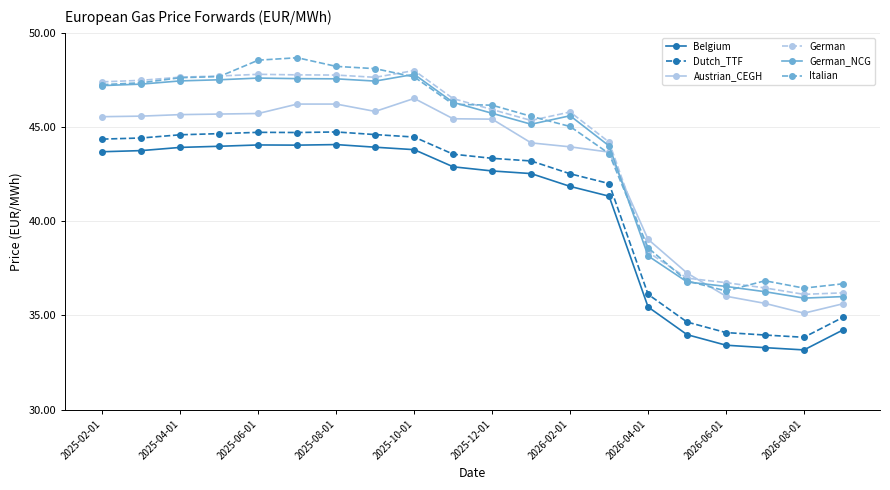

What is the value of the Austrian_CEGH point at the 5th from the left?

45.7